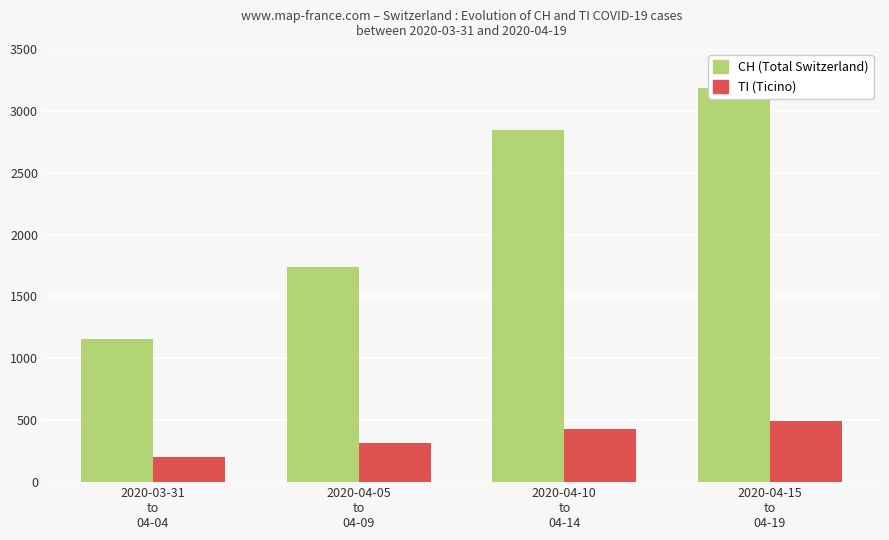

Which series has the largest total across all categories?

CH (Total Switzerland)